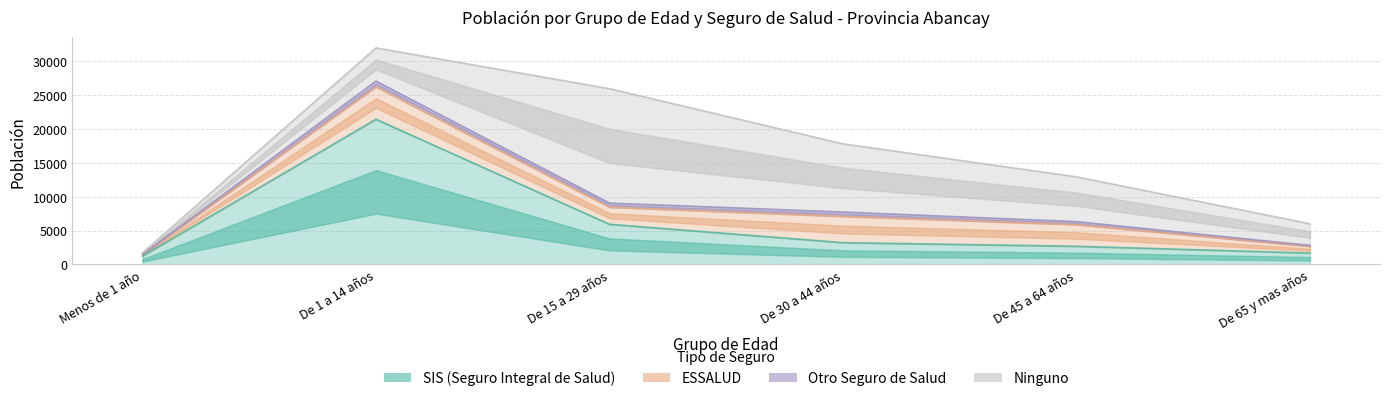

Count the number of data series in this chart.

4